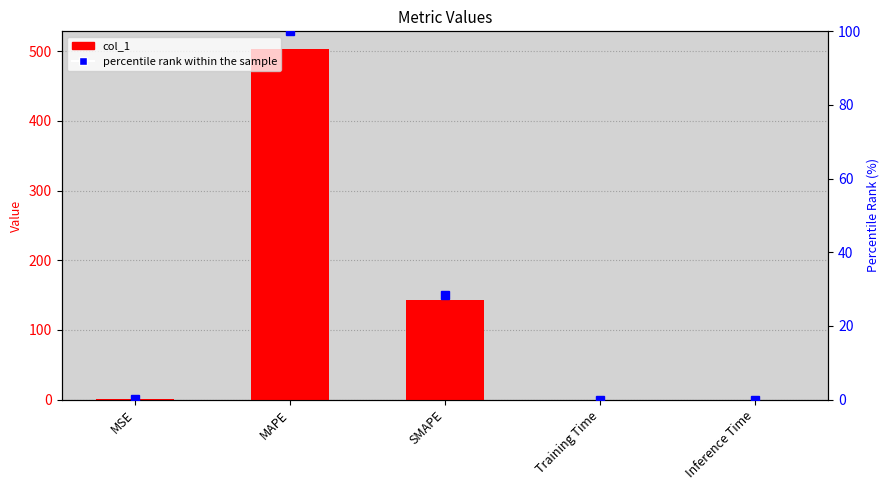

What is the difference between the highest and lowest values at MAPE?

403.3